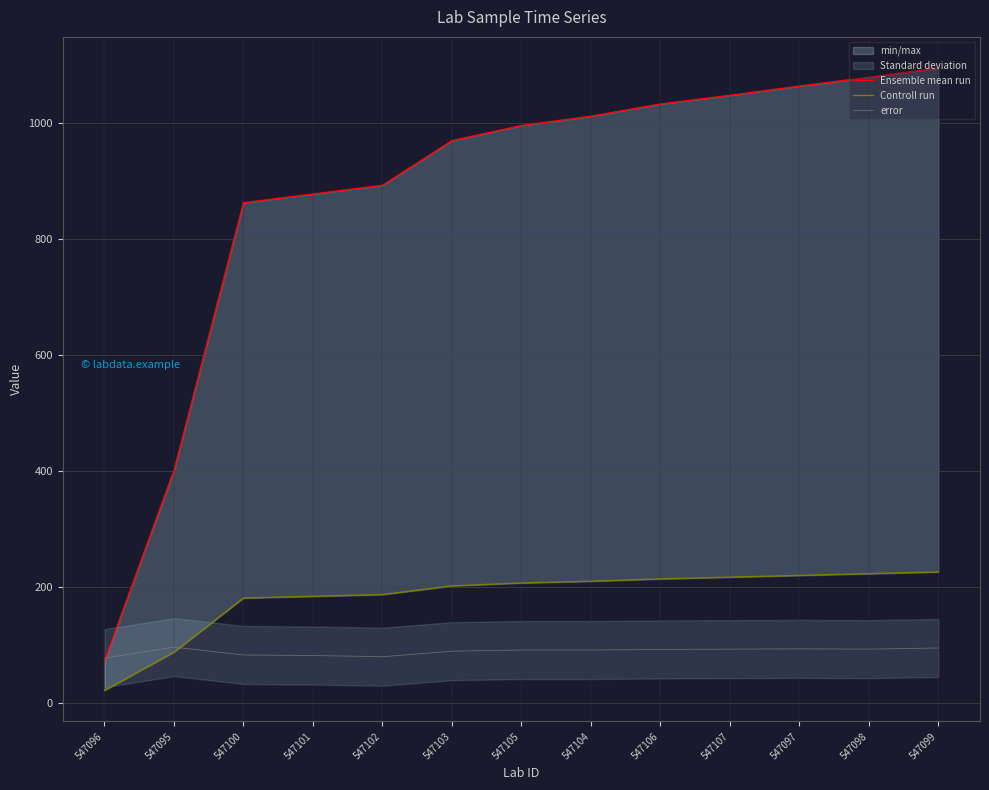

Where do Controll run and error first cross each other?

547095 and 547100